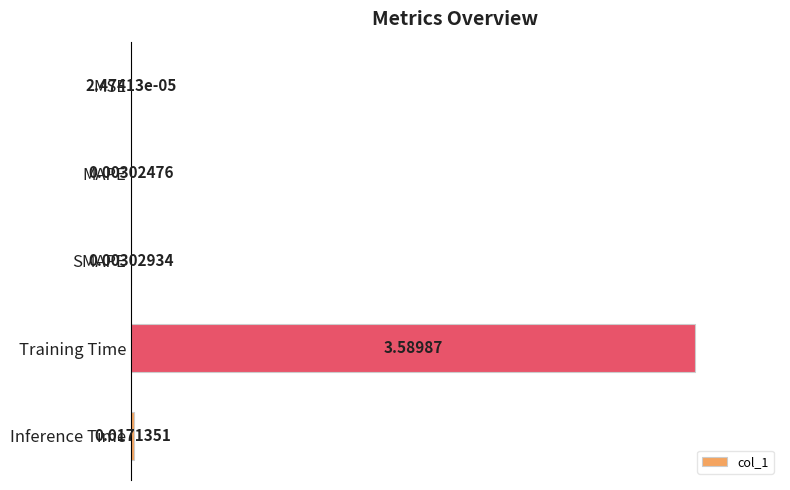

Which has a higher value, Inference Time or Training Time?

Training Time